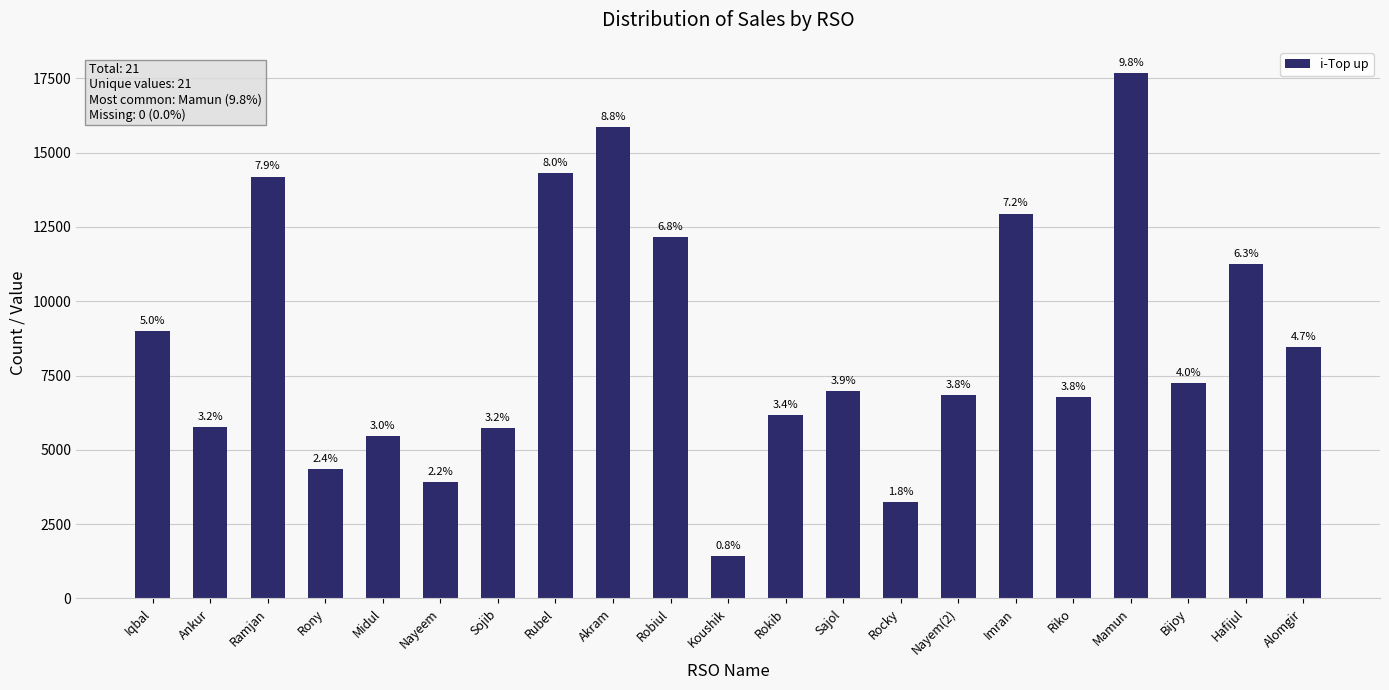

What is the difference between the values at Koushik and Rocky?

1806